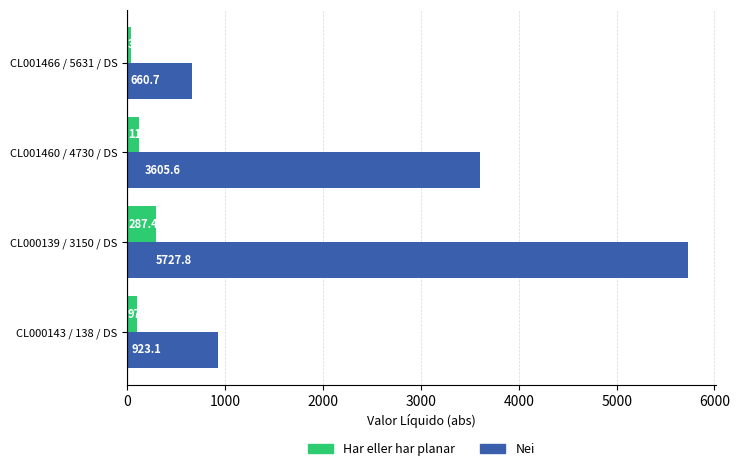

Is the value of Har eller har planar at CL000143 / 138 / DS greater than the value of Nei at CL000143 / 138 / DS?

No